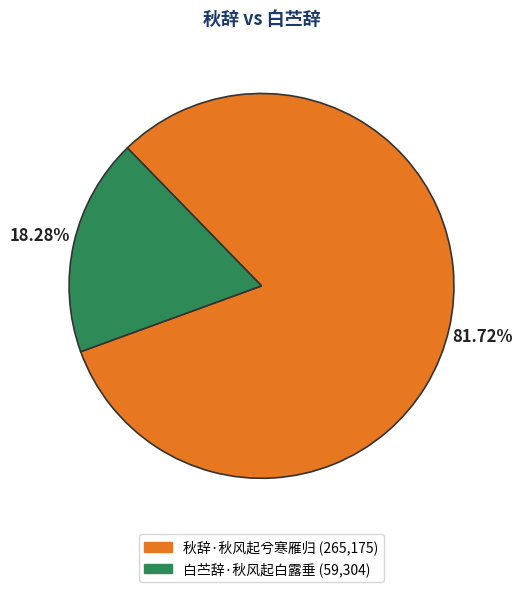

To the nearest percent, what is the combined percentage of 秋辞·秋风起兮寒雁归 and 白苎辞·秋风起白露垂?

100%